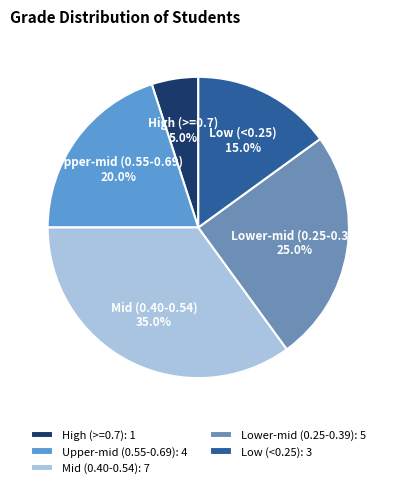

What percentage is NOT represented by High (>=0.7)?

95.0%